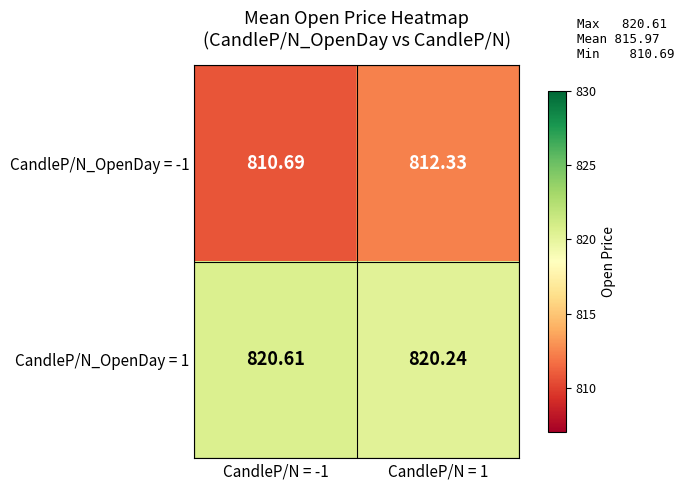

Is the value of CandleP/N_OpenDay = 1 at CandleP/N = -1 greater than the value of CandleP/N_OpenDay = -1 at CandleP/N = 1?

Yes